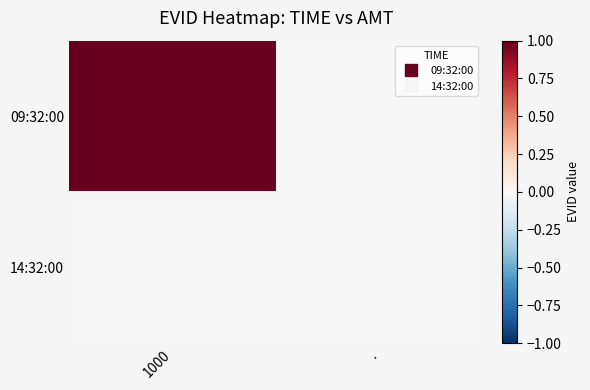

Reading left to right, list all the values displayed in this chart.

09:32:00: 1000=1	.=0
14:32:00: 1000=0	.=0